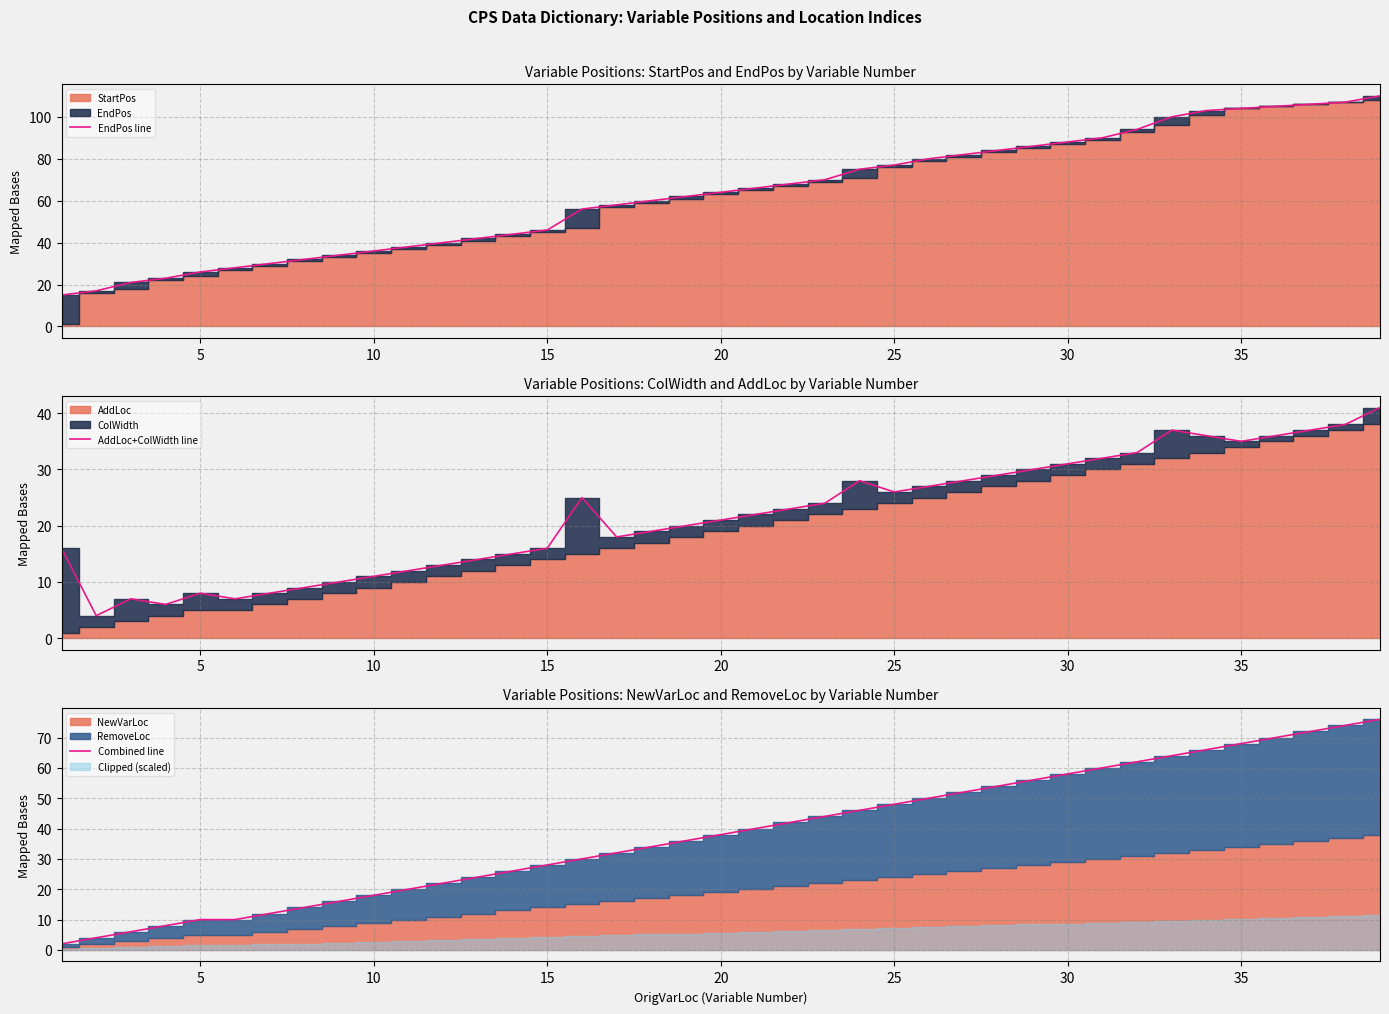

Reading right to left, what are all the values shown in this chart?

EndPos line: 110	107	106	105	104	103	100	94	90	88	86	84	82	80	77	75	70	68	66	64	62	60	58	56	46	44	42	40	38	36	34	32	30	28	26	23	21	17	15
AddLoc+ColWidth line: 41	38	37	36	35	36	37	33	32	31	30	29	28	27	26	28	24	23	22	21	20	19	18	25	16	15	14	13	12	11	10	9	8	7	8	6	7	4	16
Combined line: 76	74	72	70	68	66	64	62	60	58	56	54	52	50	48	46	44	42	40	38	36	34	32	30	28	26	24	22	20	18	16	14	12	10	10	8	6	4	2